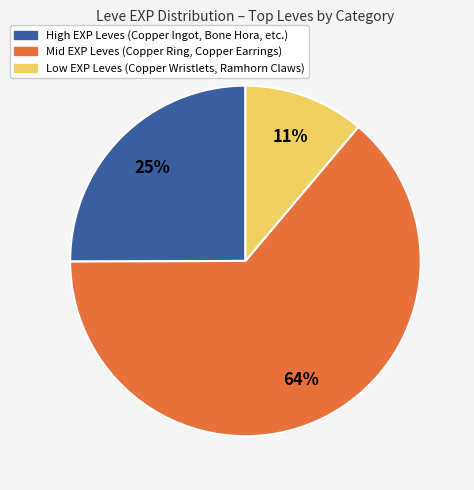

To the nearest percent, what is the average slice percentage?

33%